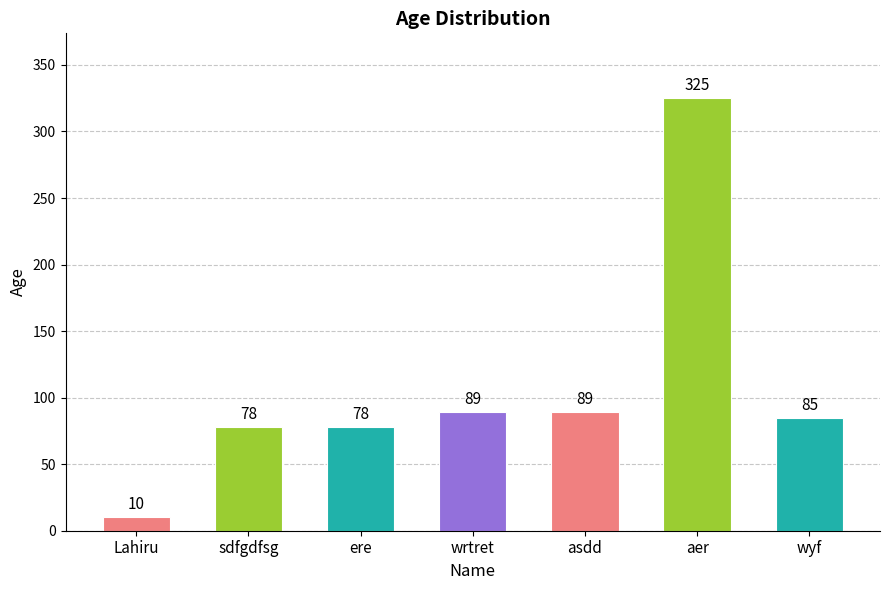

The value at ere is 117. True or false?

False